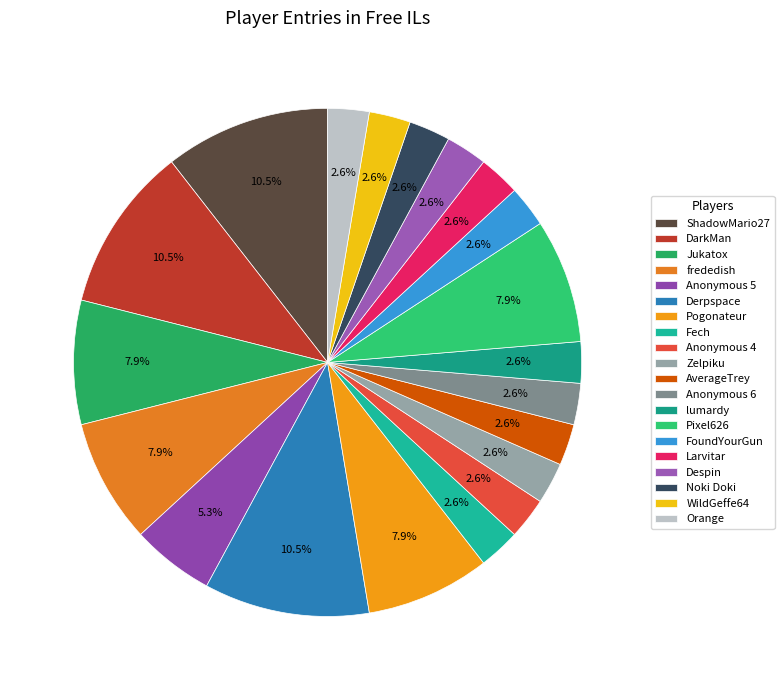

Count the number of slices in the pie.

20